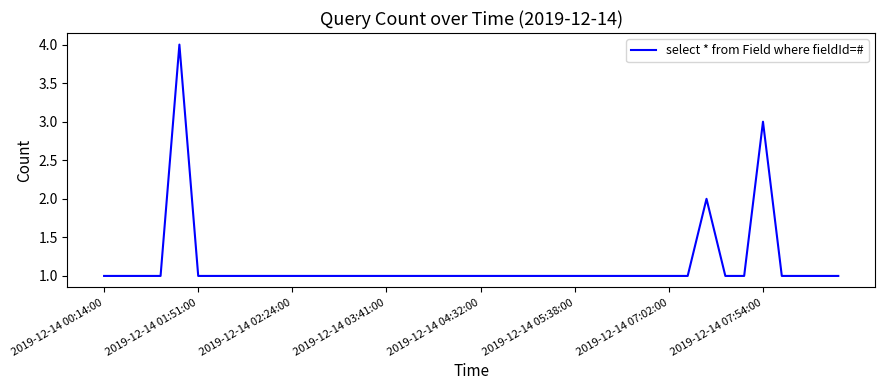

What is the difference between the maximum and minimum values?

3